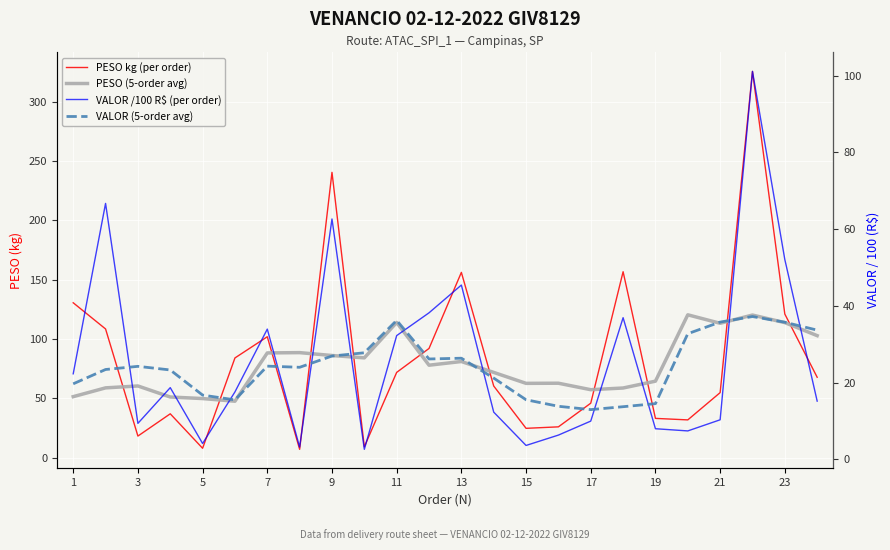

How many intersections are there between PESO (5-order avg) and PESO kg (per order)?

11